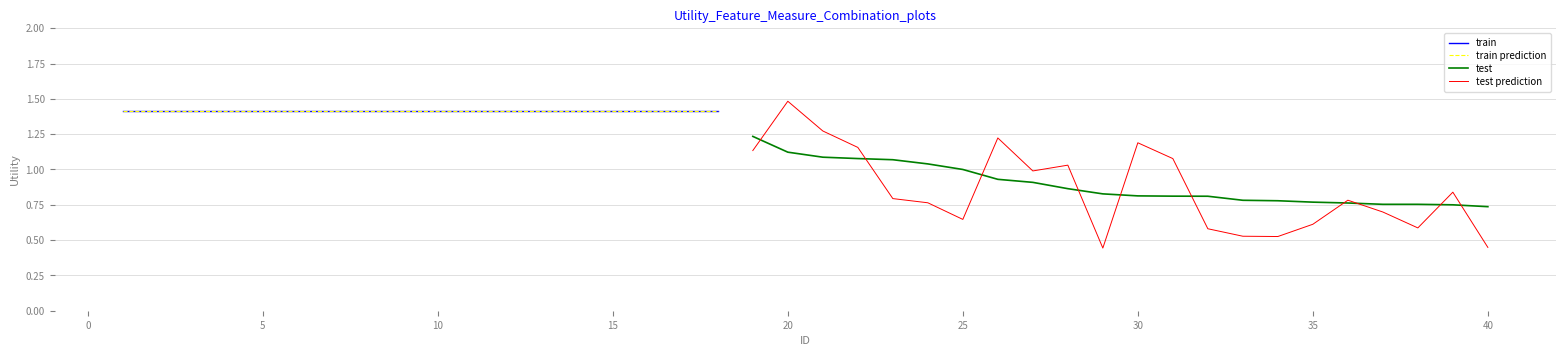

Is it true that the value at 14 is 1.4?

True